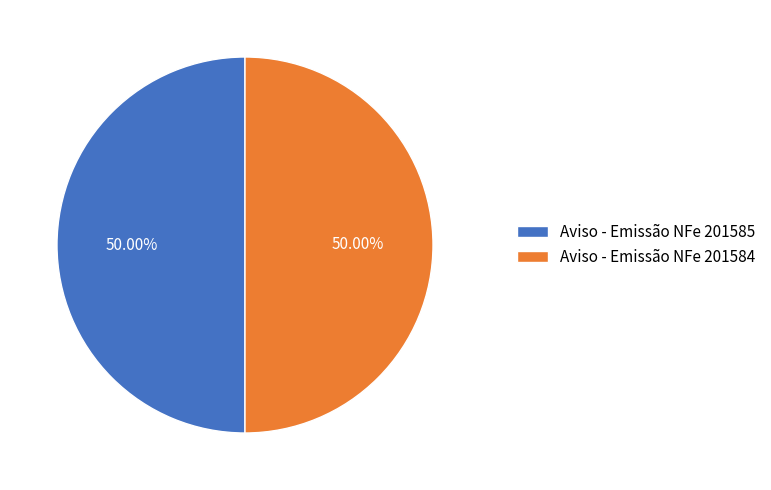

What is the total percentage of Aviso - Emissão NFe 201585 and Aviso - Emissão NFe 201584?

100.0%